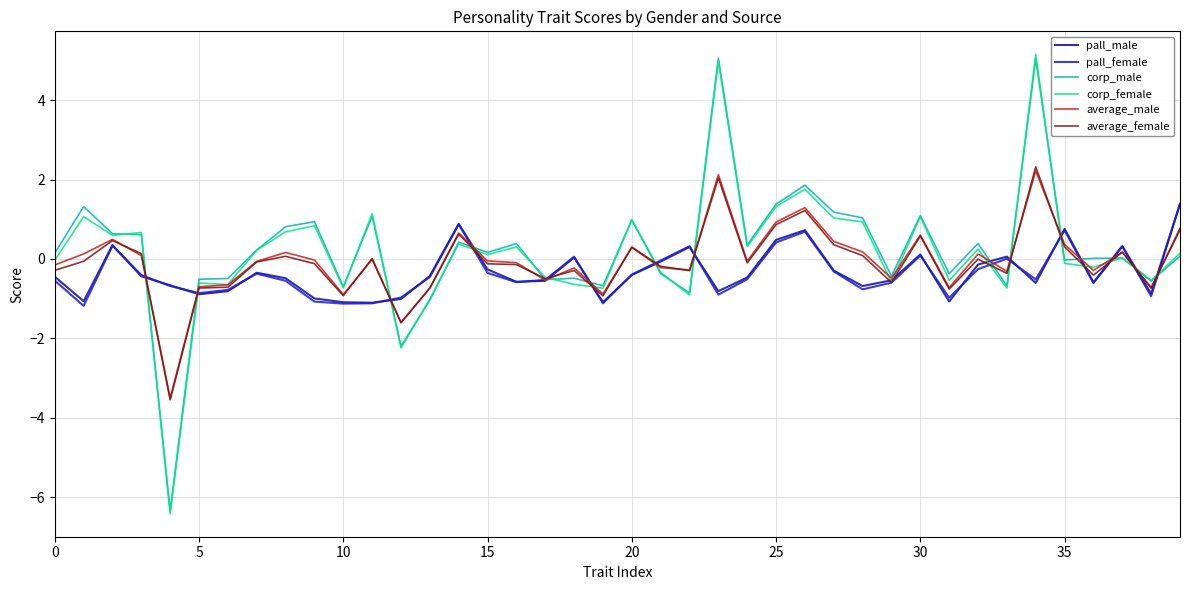

What is the maximum value shown in the chart?

5.2